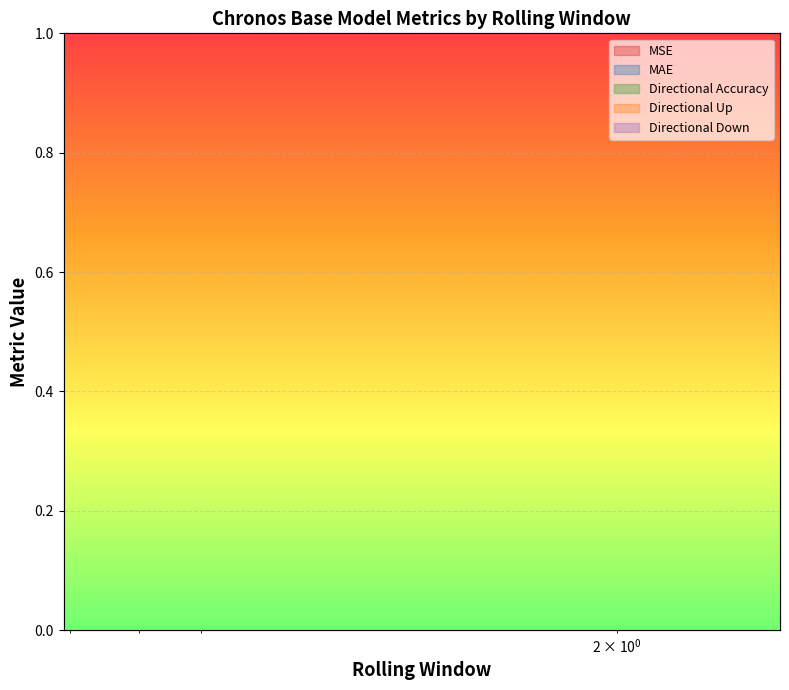

What is the difference between the maximum and minimum values in the Directional Down series?

0.3